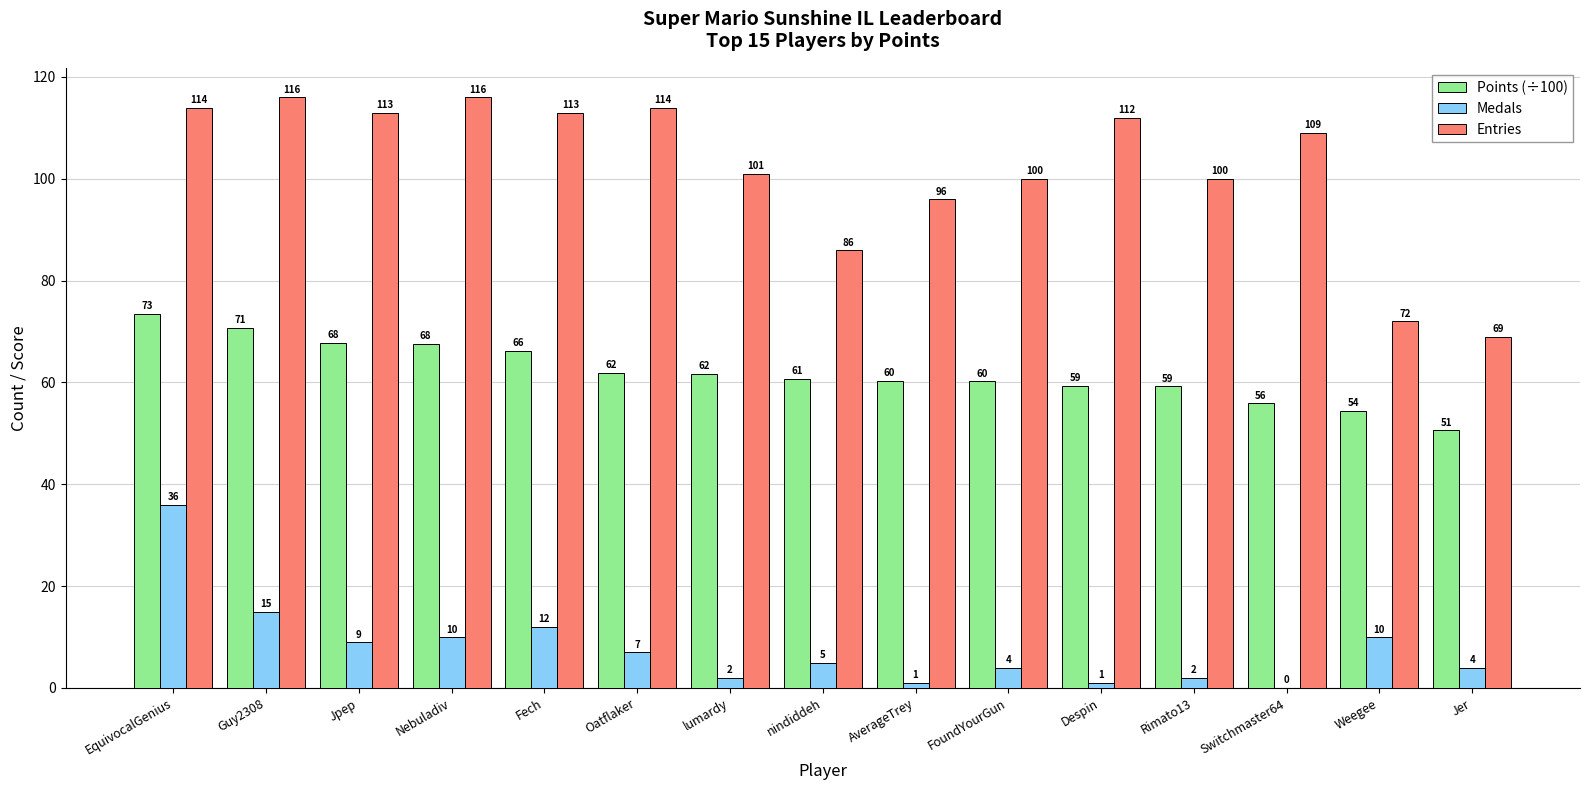

Which category has the highest value in the Medals series?

EquivocalGenius